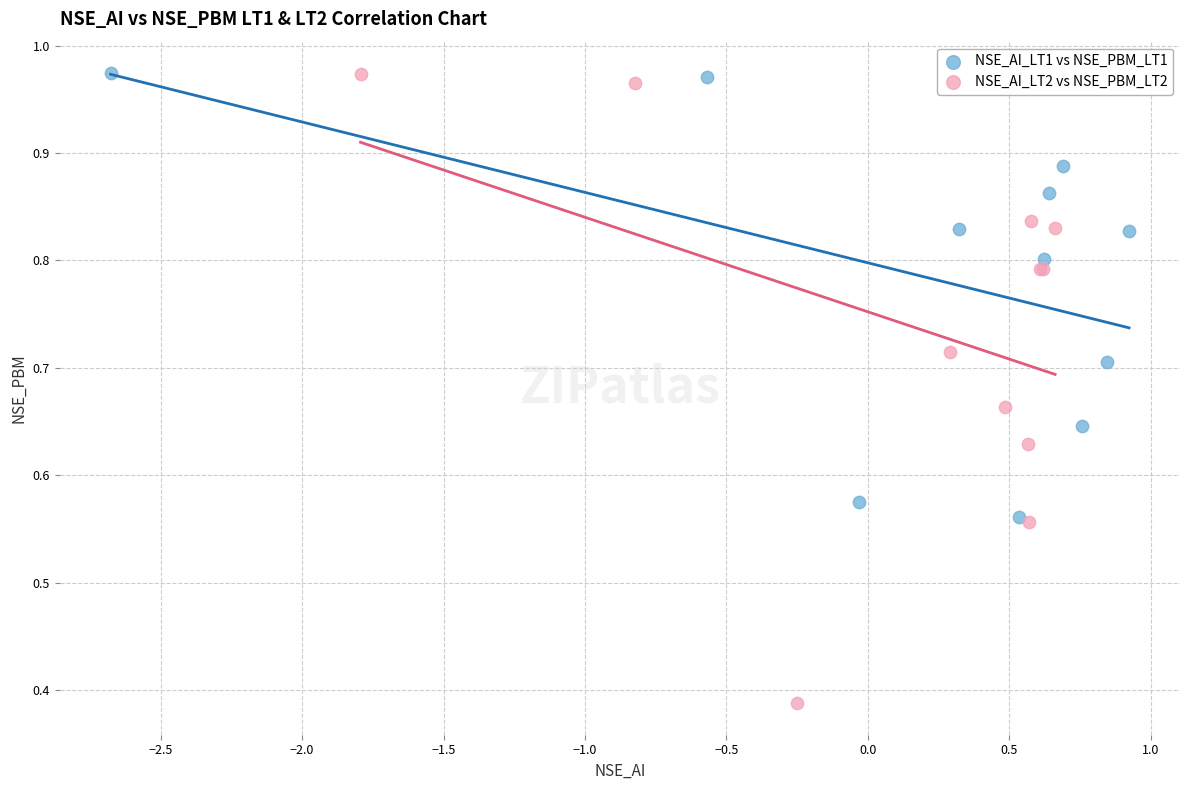

What are all the series names shown in the legend?

NSE_AI_LT1 vs NSE_PBM_LT1, NSE_AI_LT2 vs NSE_PBM_LT2